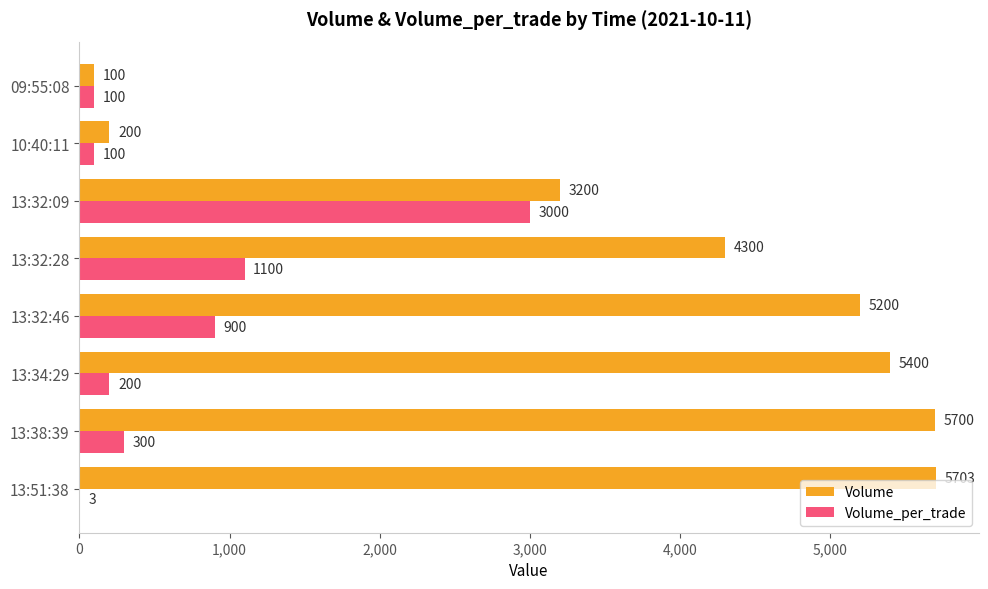

What are all the series names shown in the legend?

Volume, Volume_per_trade